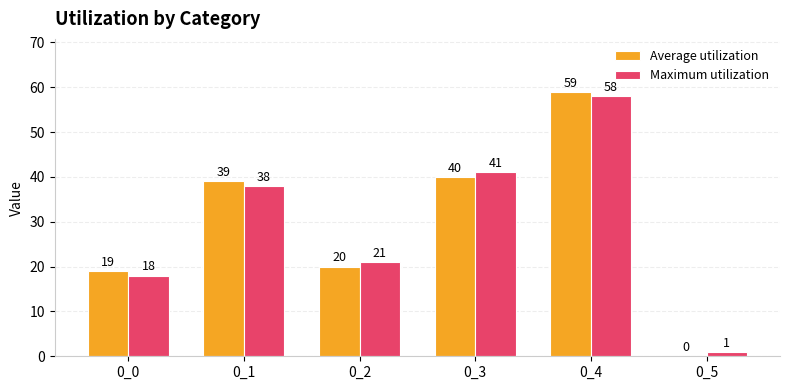

Where is Maximum utilization nearest to the value 29?

0_2